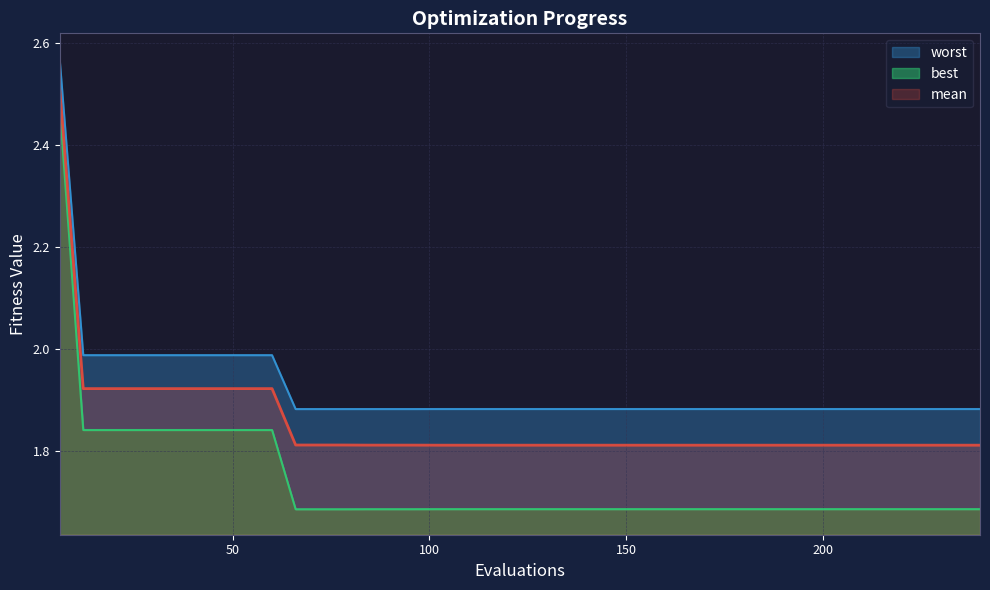

At 120, list the series in order from largest to smallest.

worst, mean, best